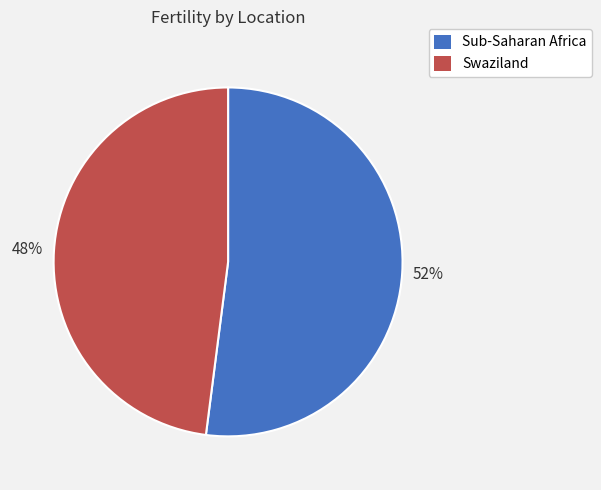

Combined, do Sub-Saharan Africa and Swaziland account for over 50%?

Yes